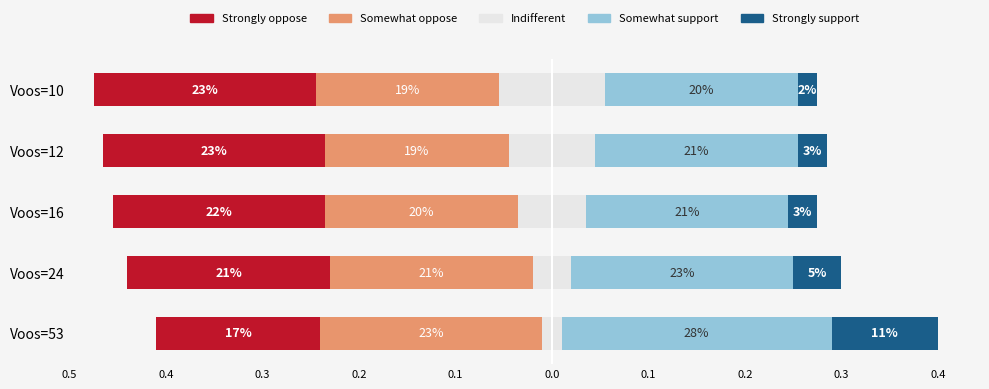

What is the highest value of the Somewhat support series?

0.3